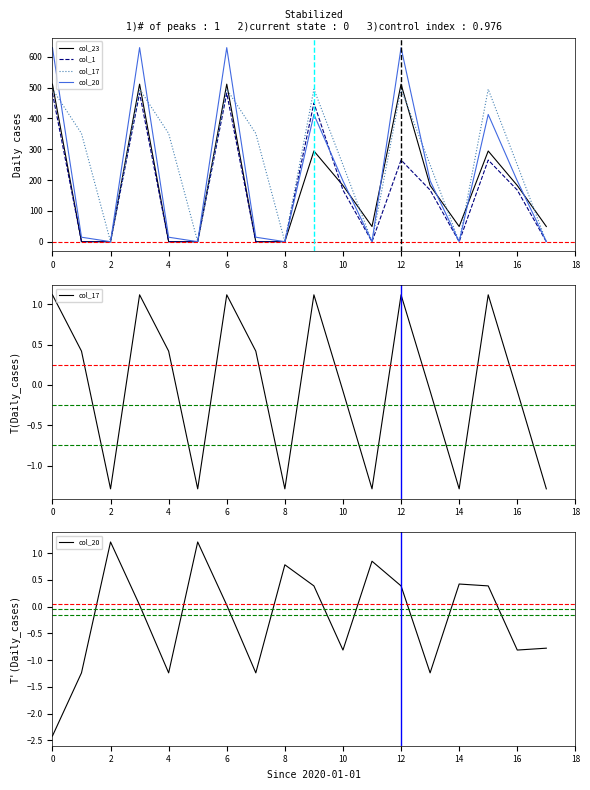

What is the difference between the second highest and minimum values in the col_20 series?

3.6